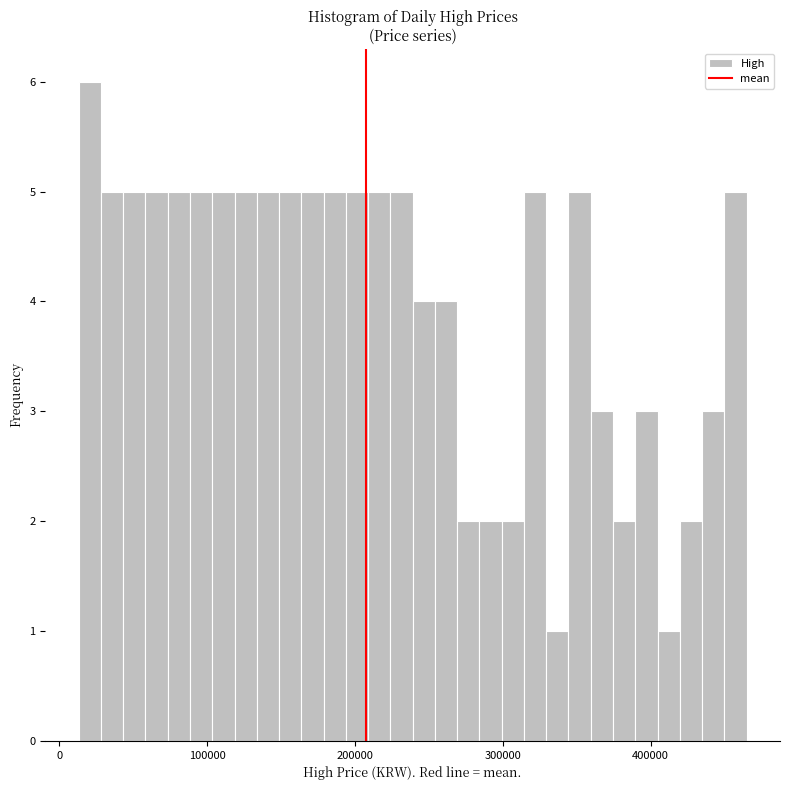

Around what value on the x-axis is the tallest bar? Give the approximate position of its centre, as read against the axis.

20000